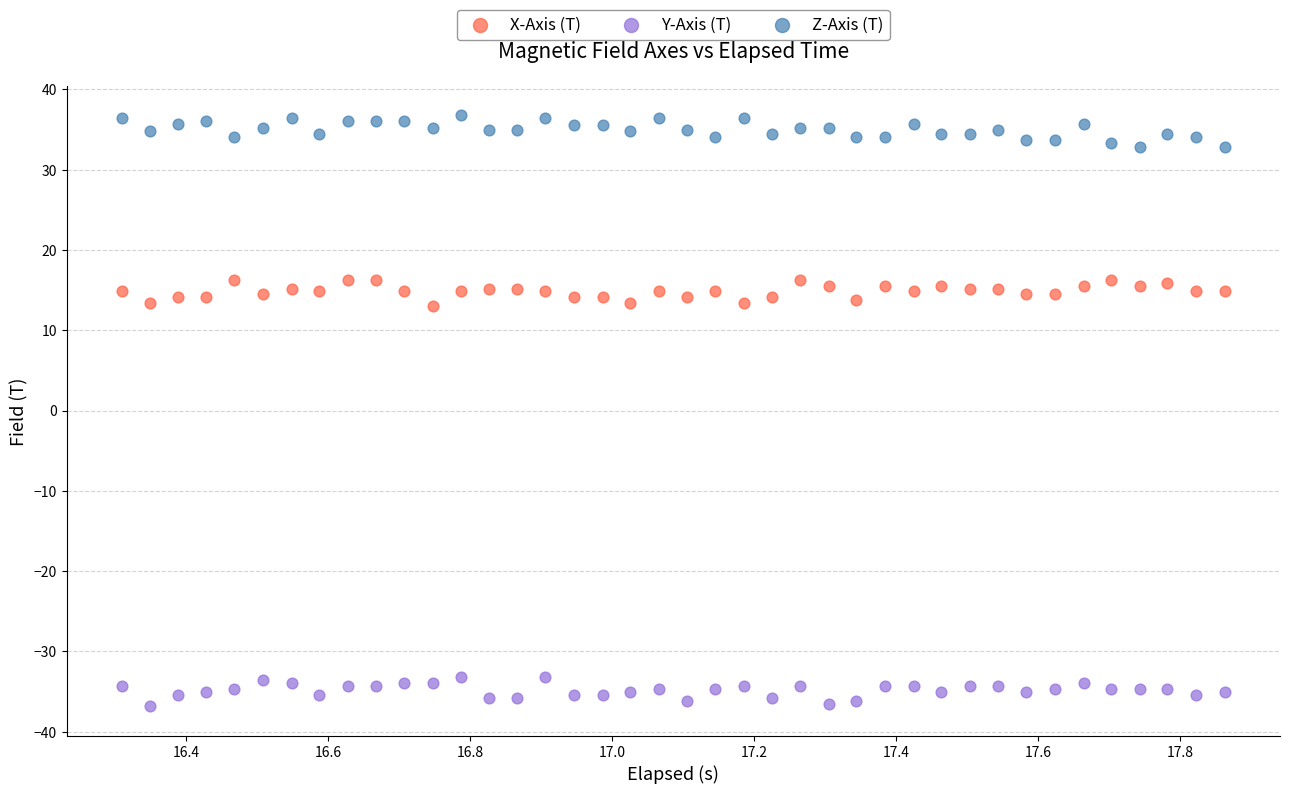

Across all data points, what is the range of Y values (max minus min)?

73.6